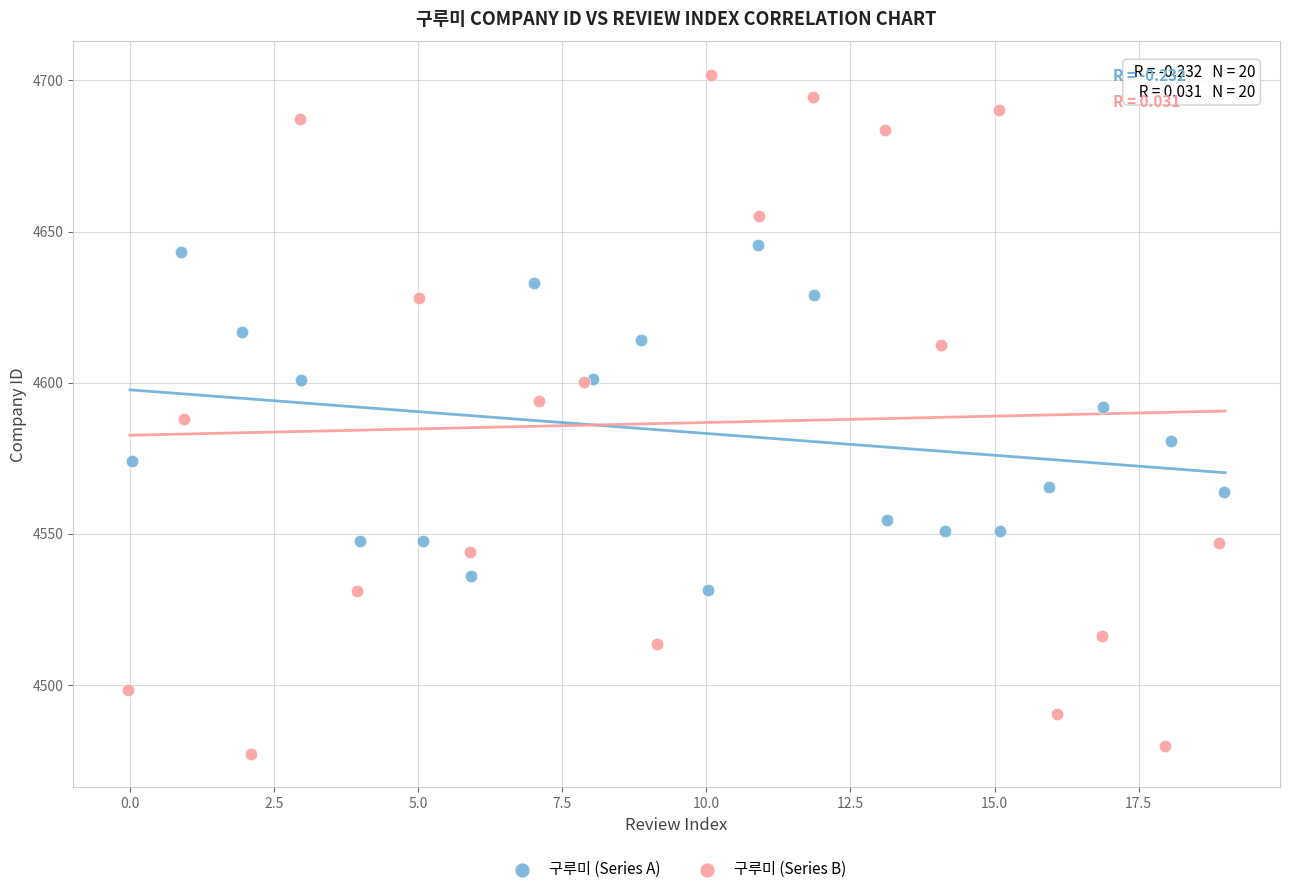

What are all the series names shown in the legend?

구루미 (Series A), 구루미 (Series B)